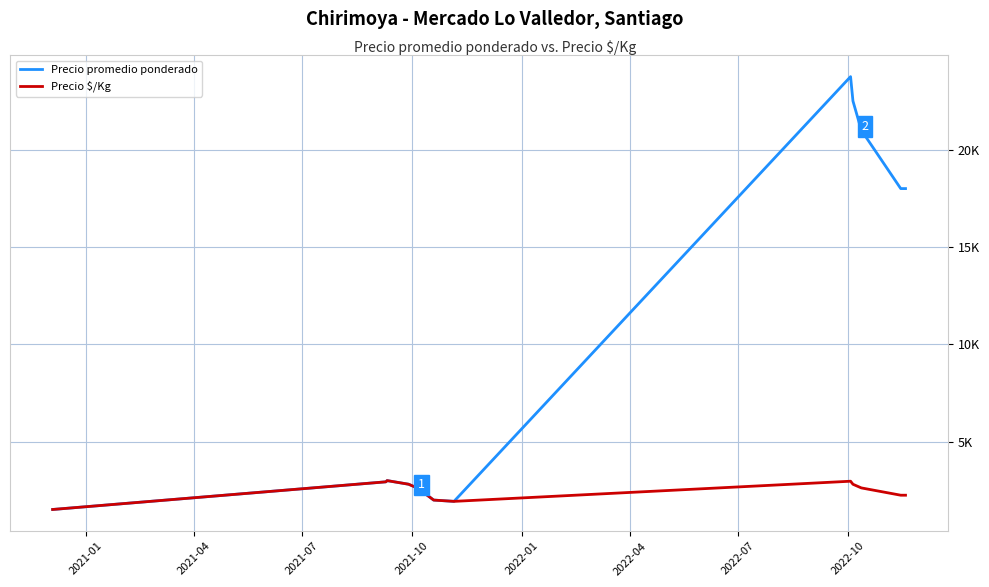

True or false: Precio promedio ponderado has more than 1 interior local peaks.

True